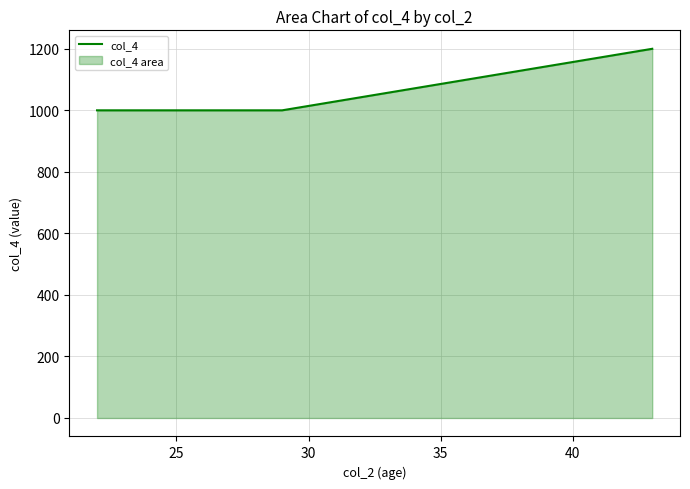

What is the maximum value shown in the chart?

1200